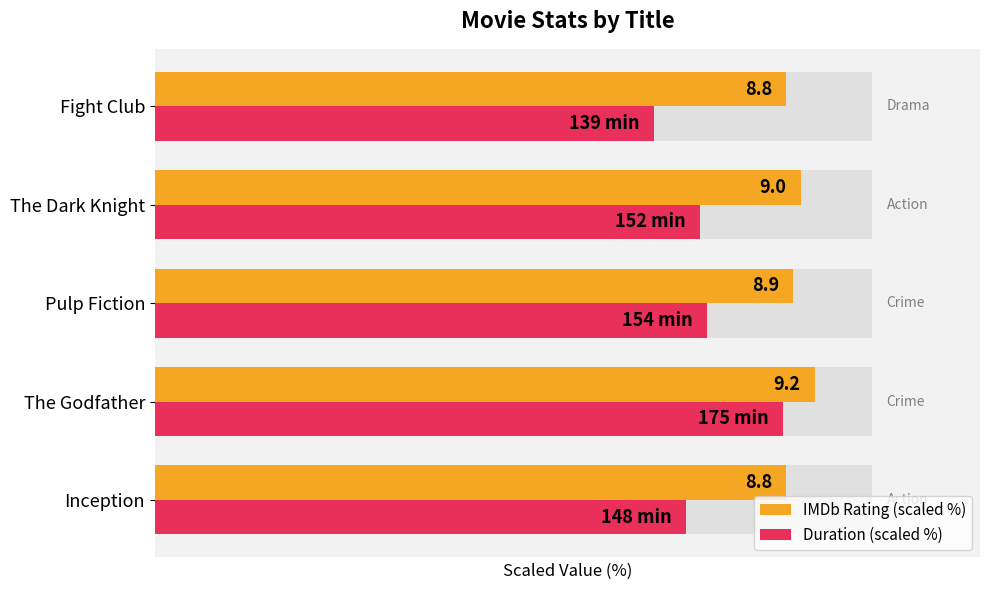

Count the number of categories in the chart.

5